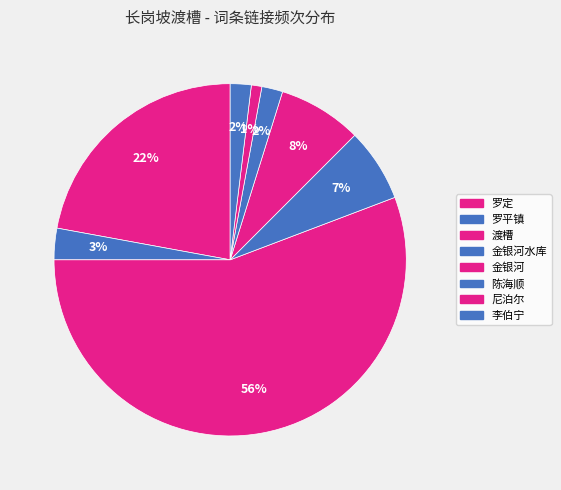

Is there any slice that represents more than half of the pie?

Yes